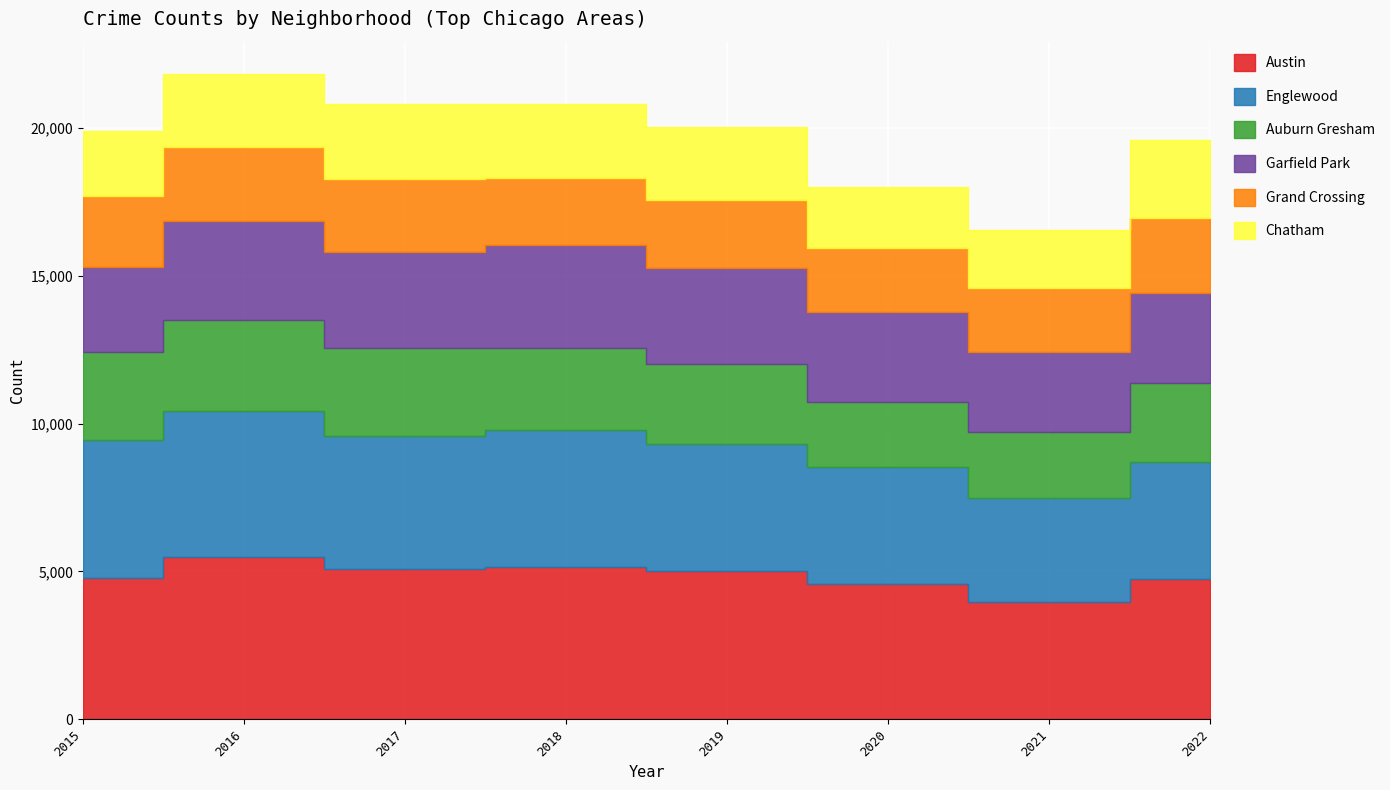

At how many categories does at least one series exceed 2774?

8